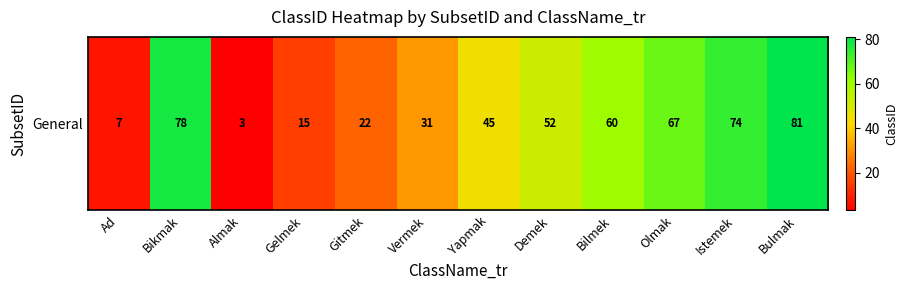

How many distinct data groups are displayed?

1